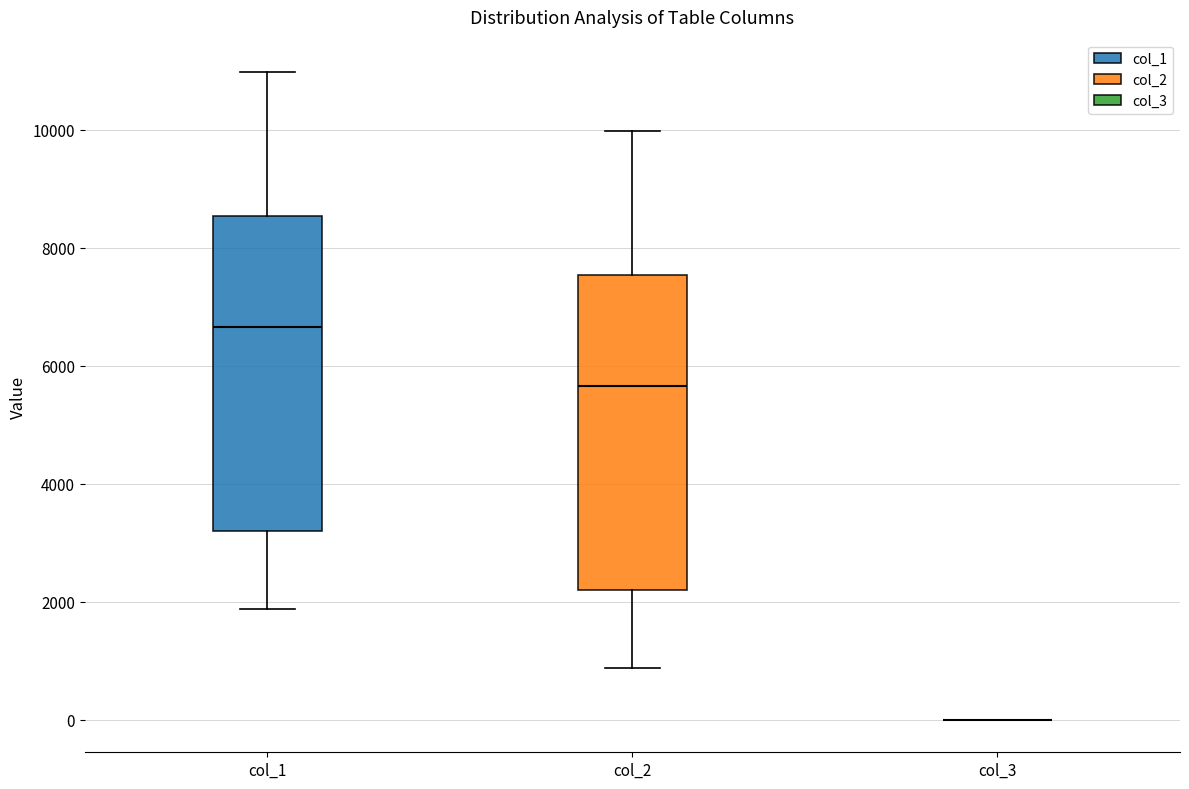

Where does the upper whisker of the box for col_2 end on the y-axis? The values are not printed on the chart, so give them approximately, as read against the axis.

10000